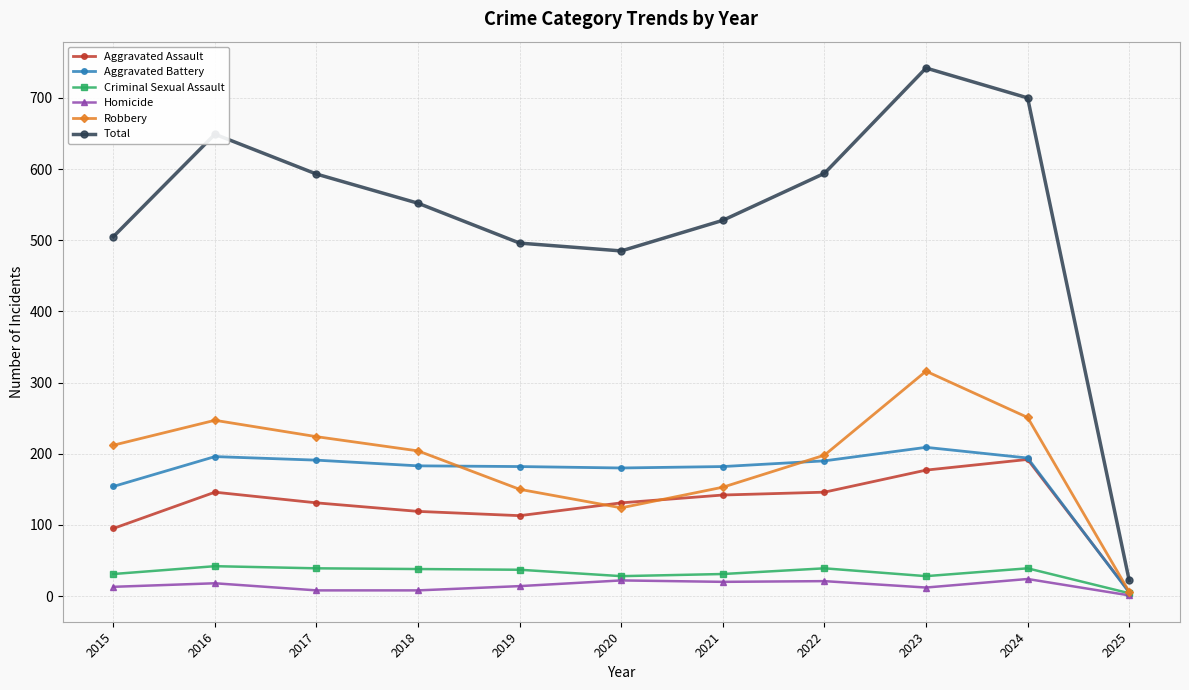

What is the sum of all Total values?

5866